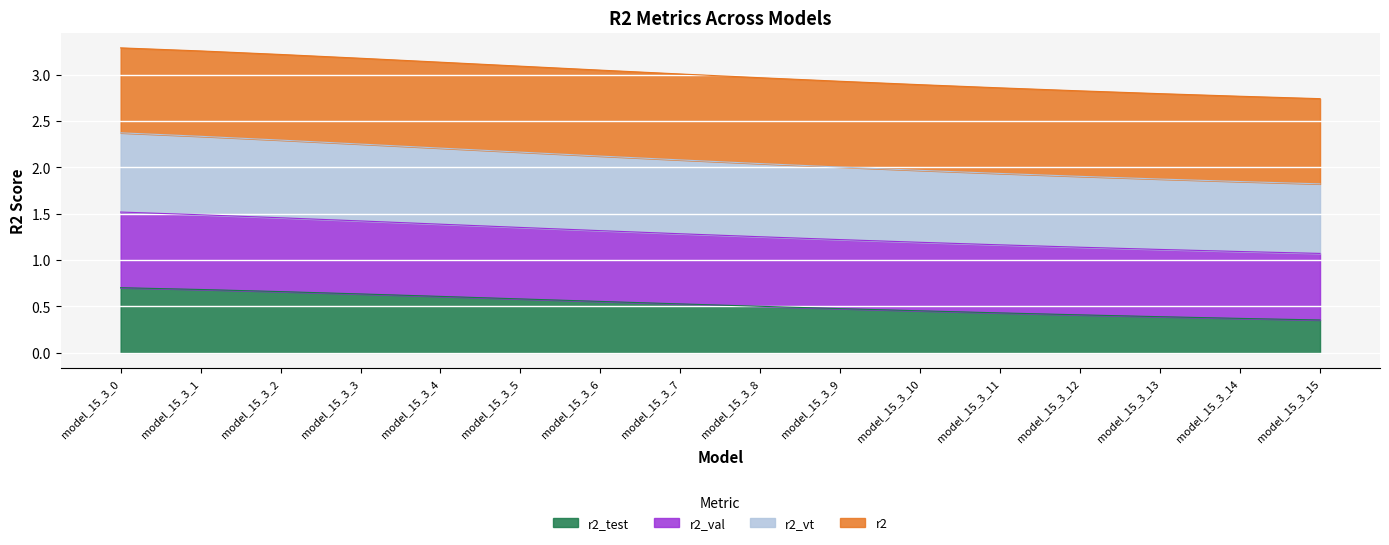

What is the total value across all series at model_15_3_10?

2.9